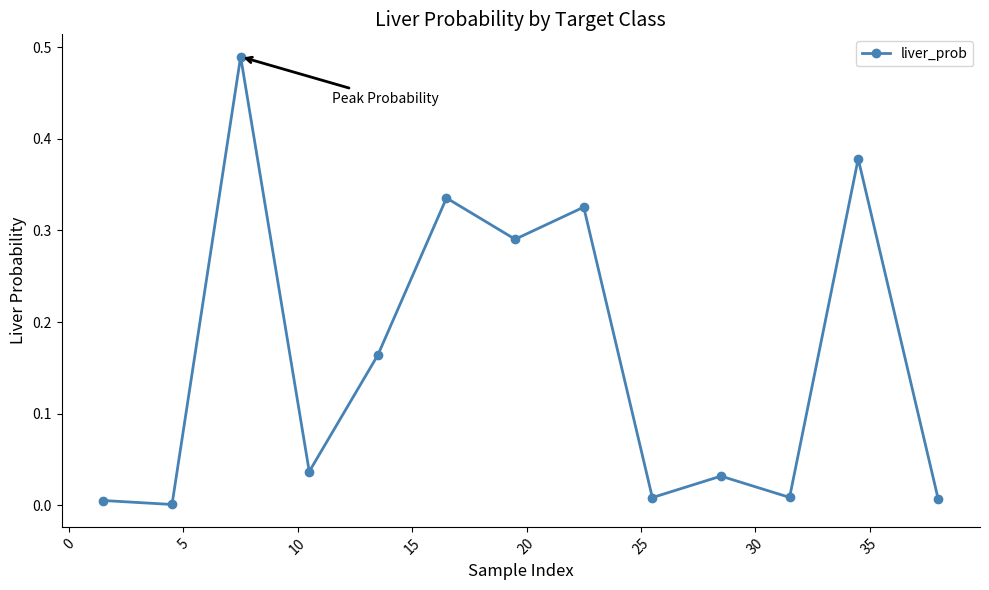

How many series are shown in this chart?

1